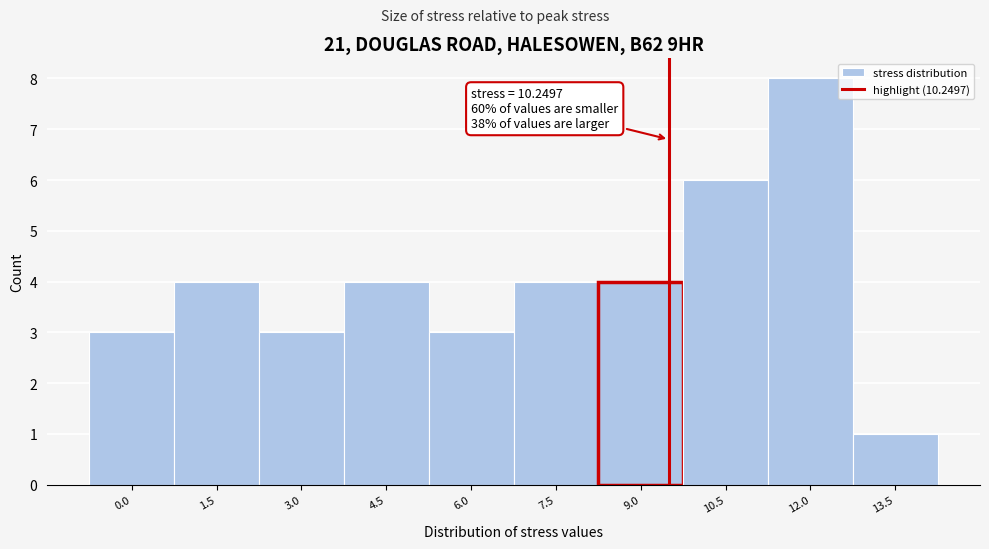

Reading left to right, transcribe all the data shown in this chart.

3	4	3	4	3	4	4	6	8	1